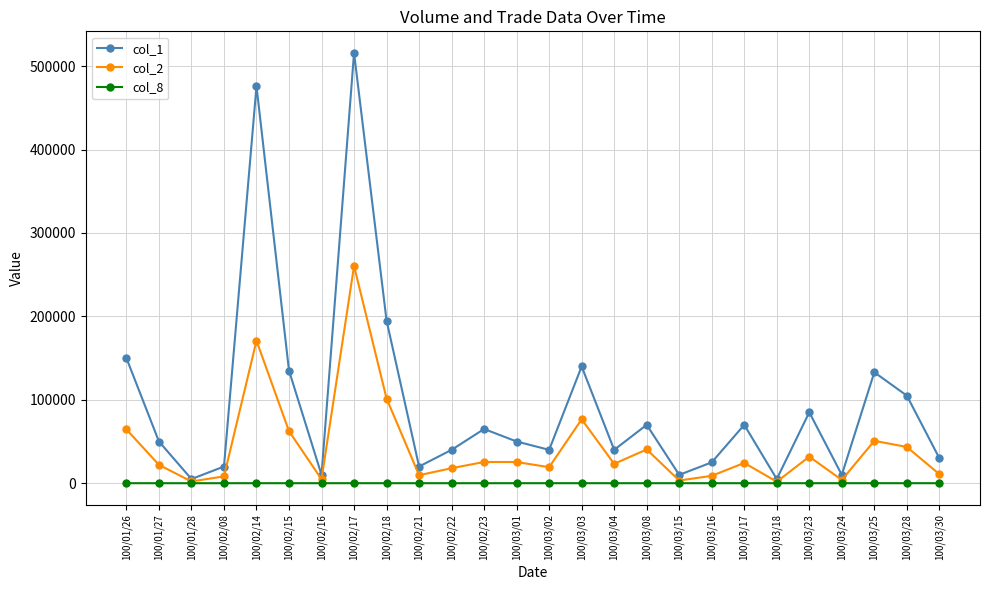

At which label does col_2 first exceed 24300?

100/01/26